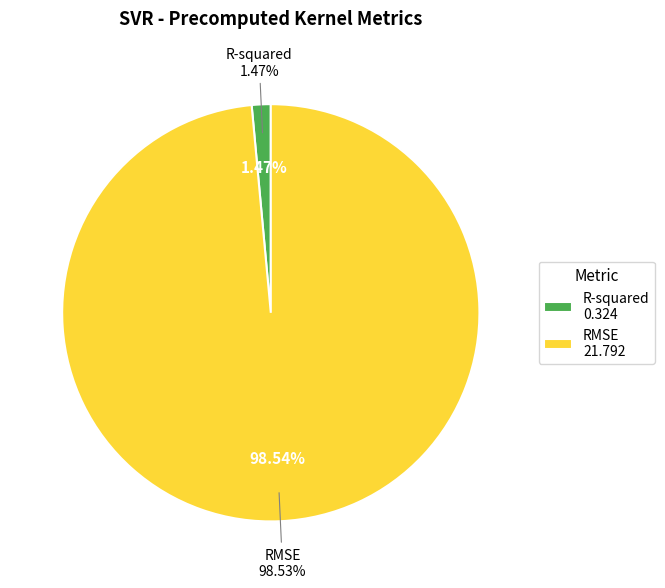

To the nearest percent, what percentage of the pie is R-squared?

1%